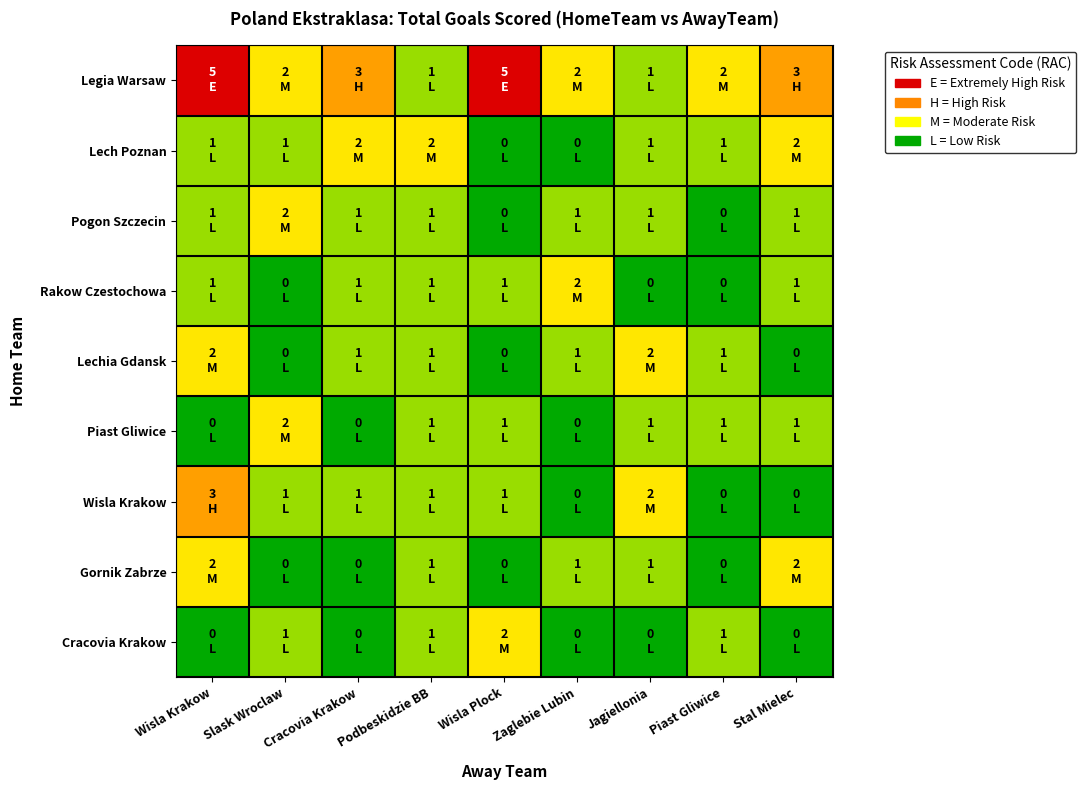

Which label corresponds to the largest value in the chart?

Wisla Krakow